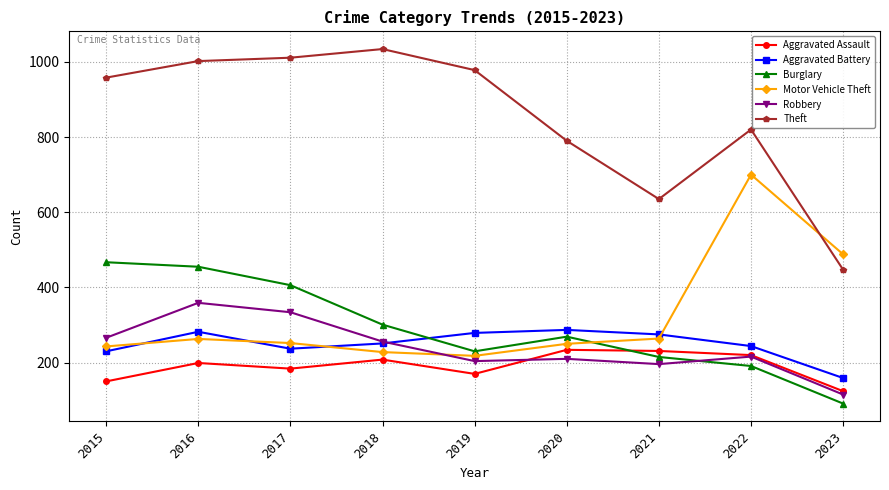

What is the difference between the second highest and second lowest values in the Burglary series?

264